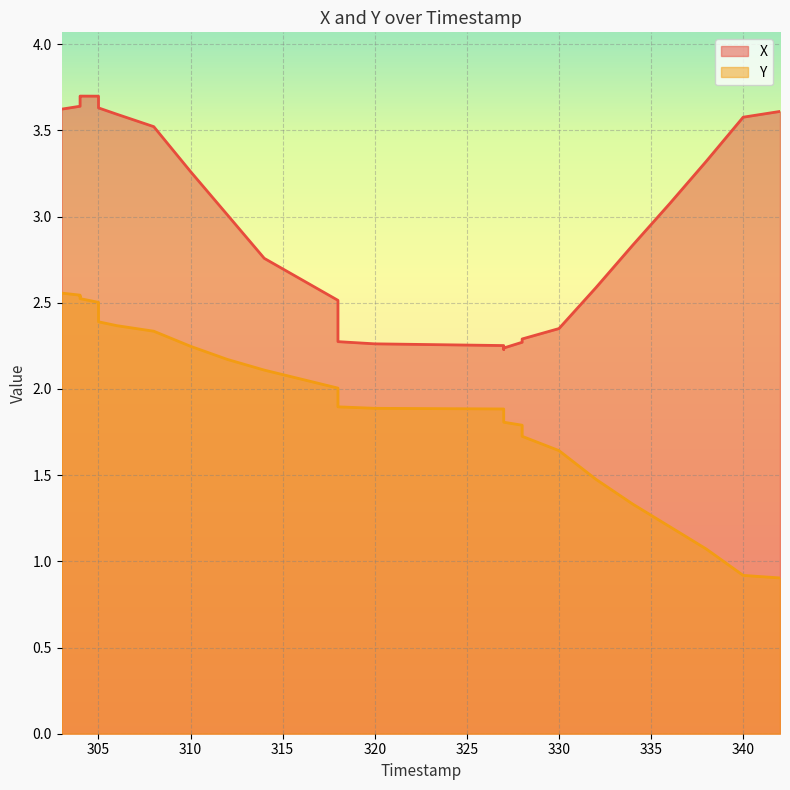

Where is the first local minimum for X?

327